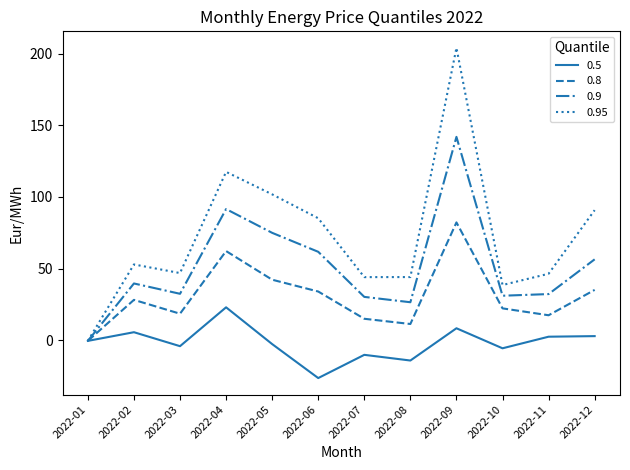

What is the smallest value displayed?

-26.5